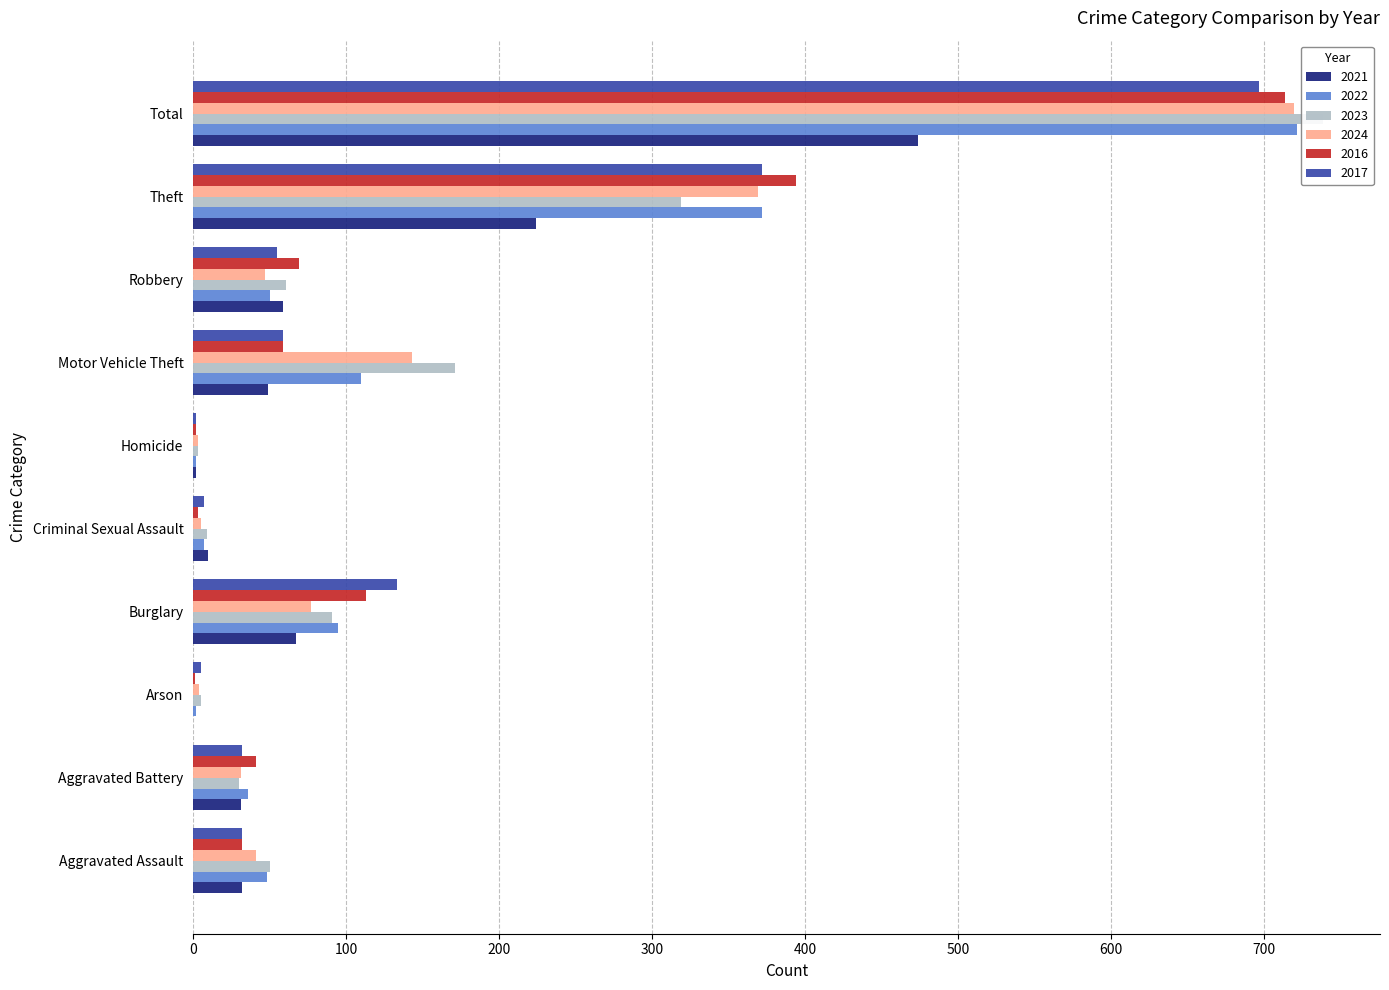

What is the label of the 1st bar from the right?

Total